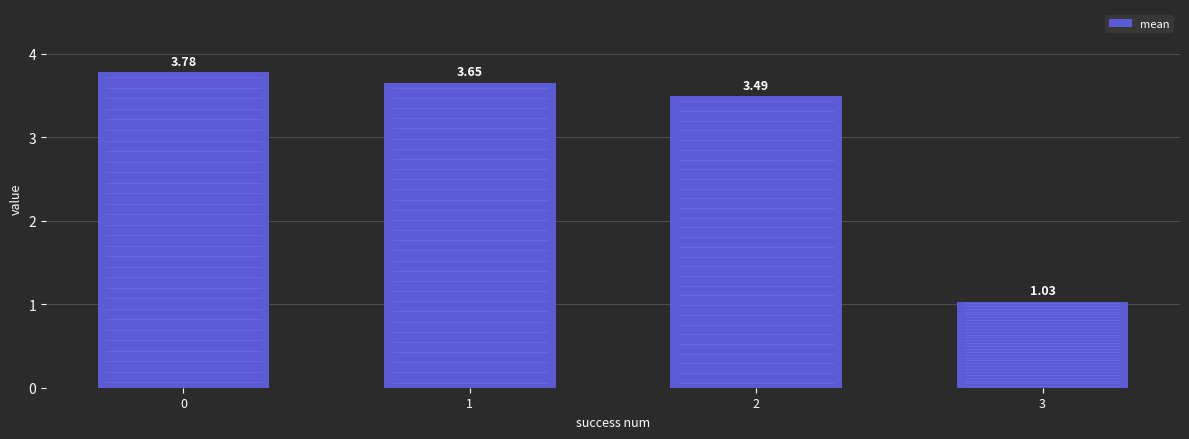

How many distinct data groups are displayed?

1